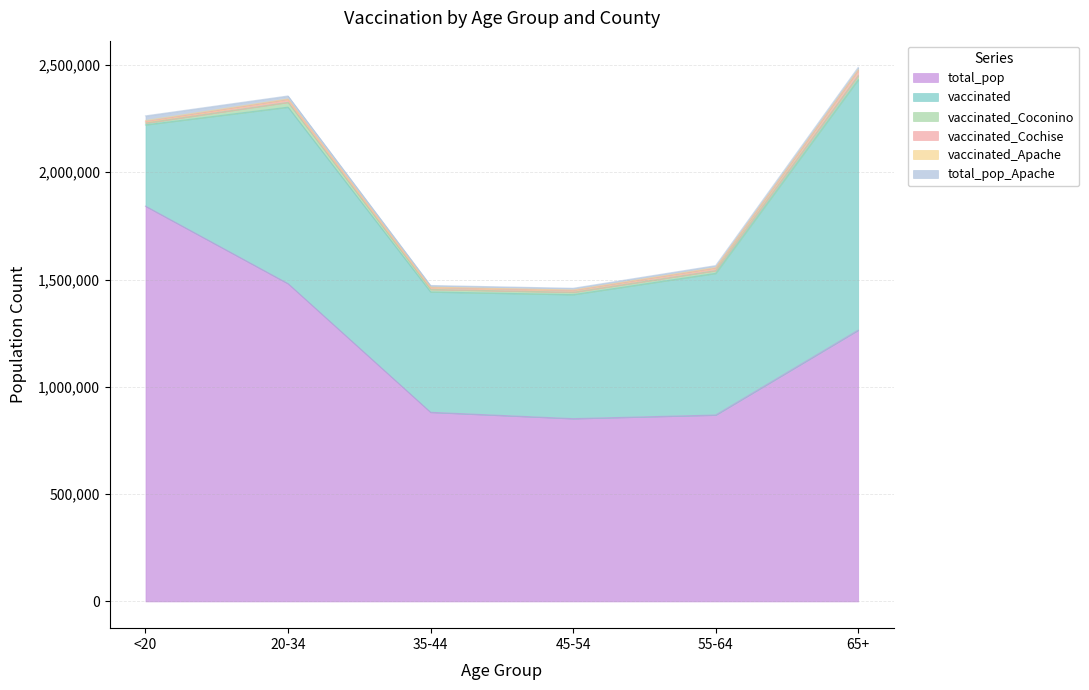

Which has a higher value, 20-34 or 65+?

20-34